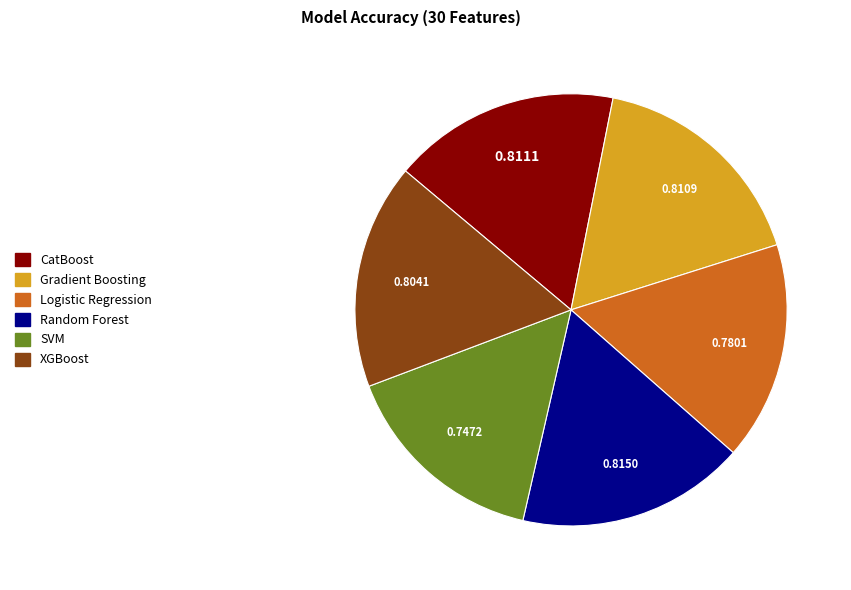

Combined, do CatBoost and XGBoost account for over 50%?

No